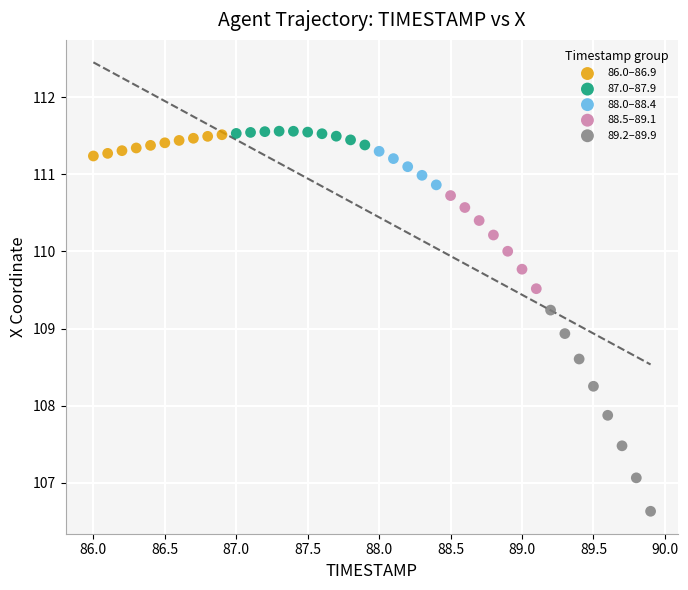

Which series has the largest Y range (max minus min)?

89.2–89.9